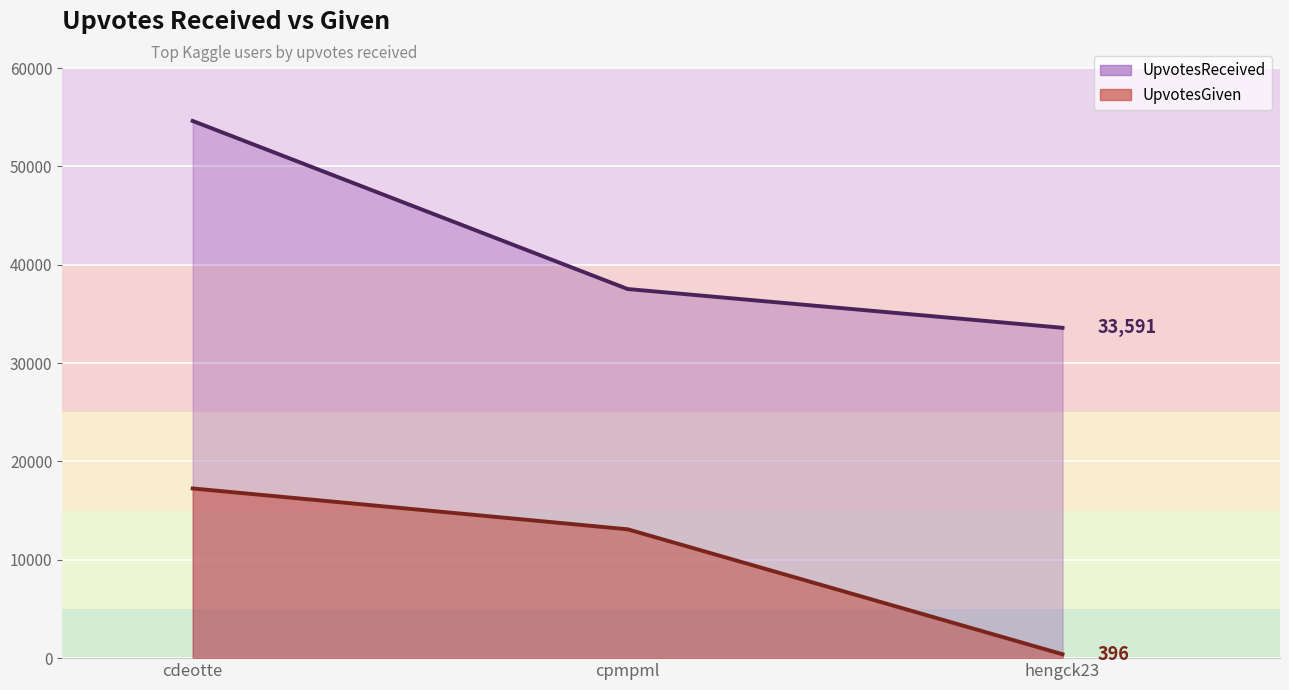

Which series has the largest range (max minus min)?

UpvotesReceived